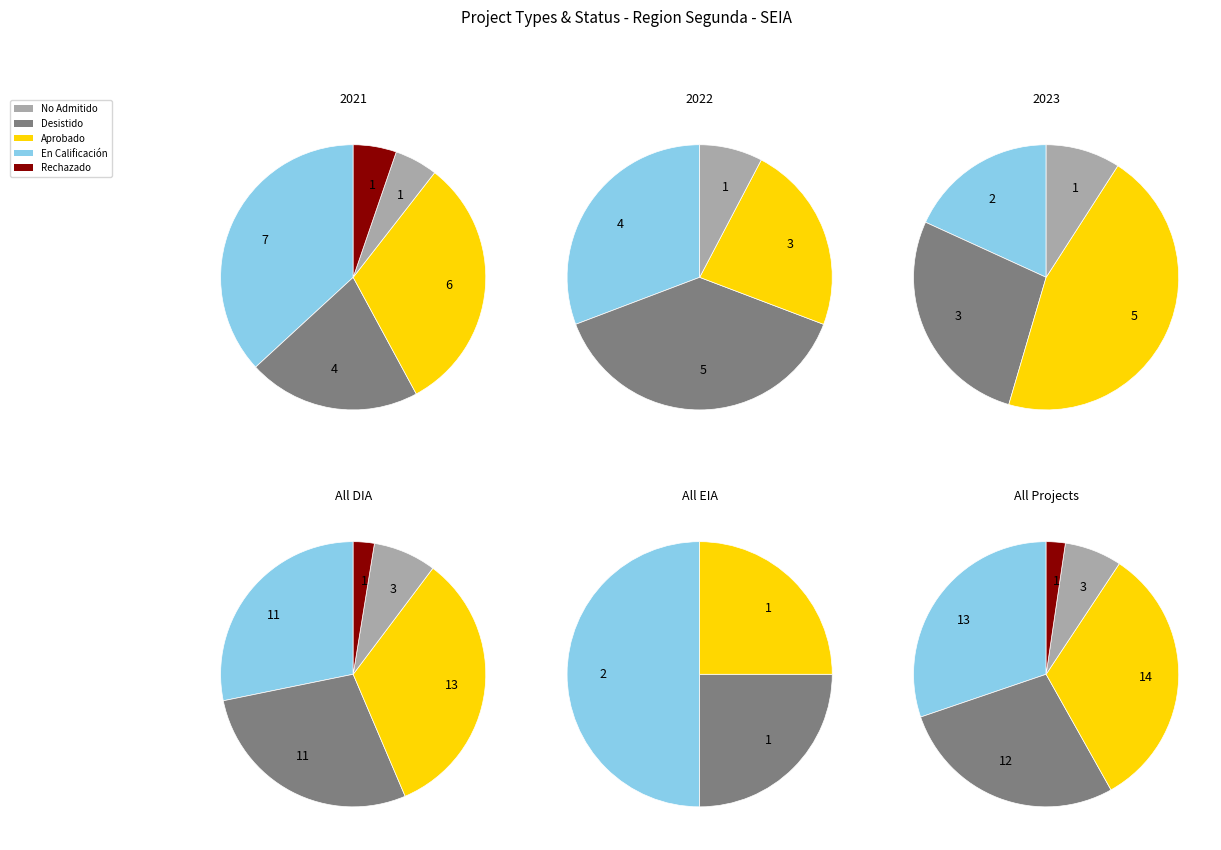

Does EIA represent more than half of the total?

No